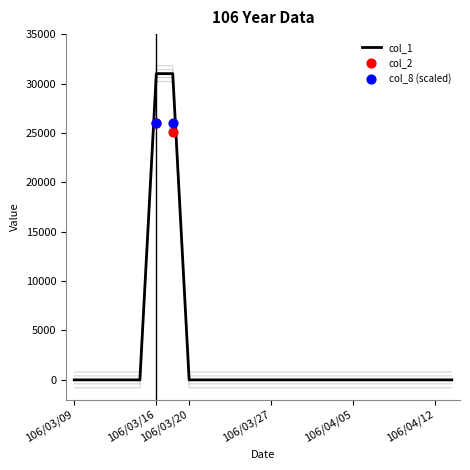

At how many categories does at least one series exceed 23713?

2